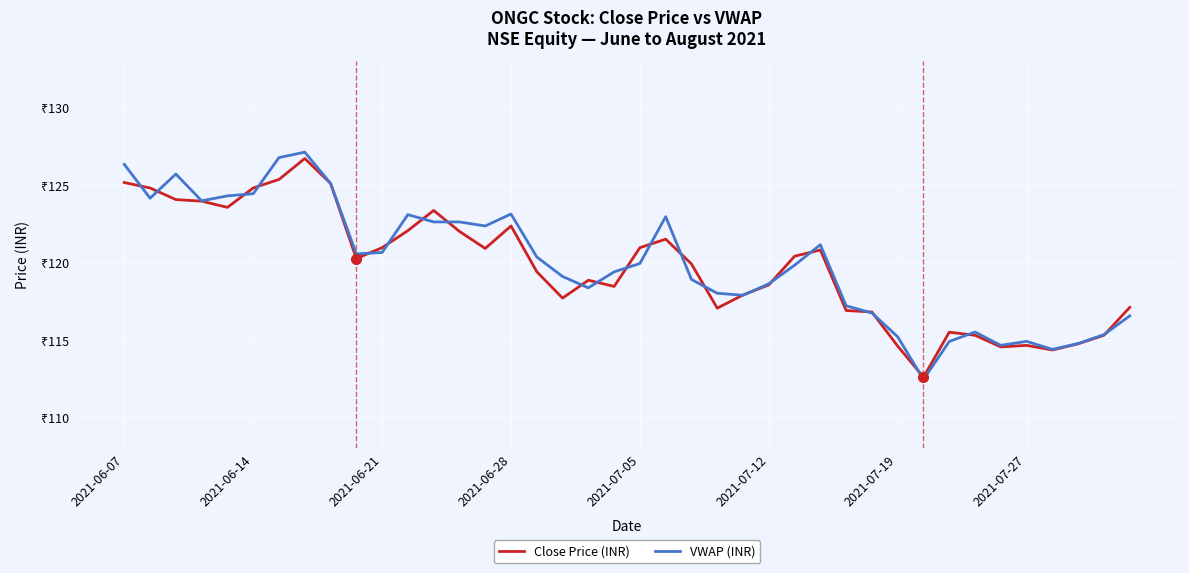

How many times do VWAP (INR) and Close Price (INR) cross each other?

23